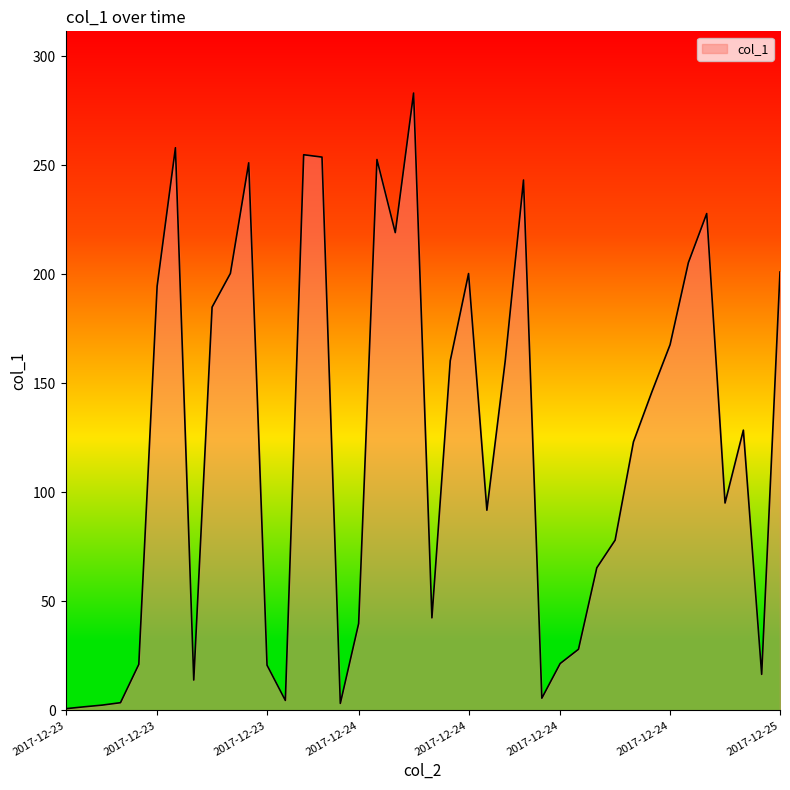

What is the maximum value shown in the chart?

283.1